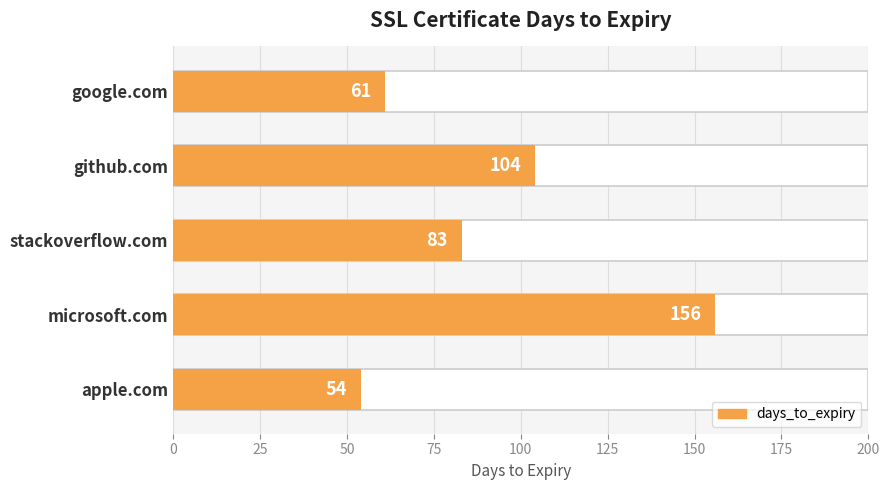

What is the approximate value at apple.com, to the nearest 10?

50